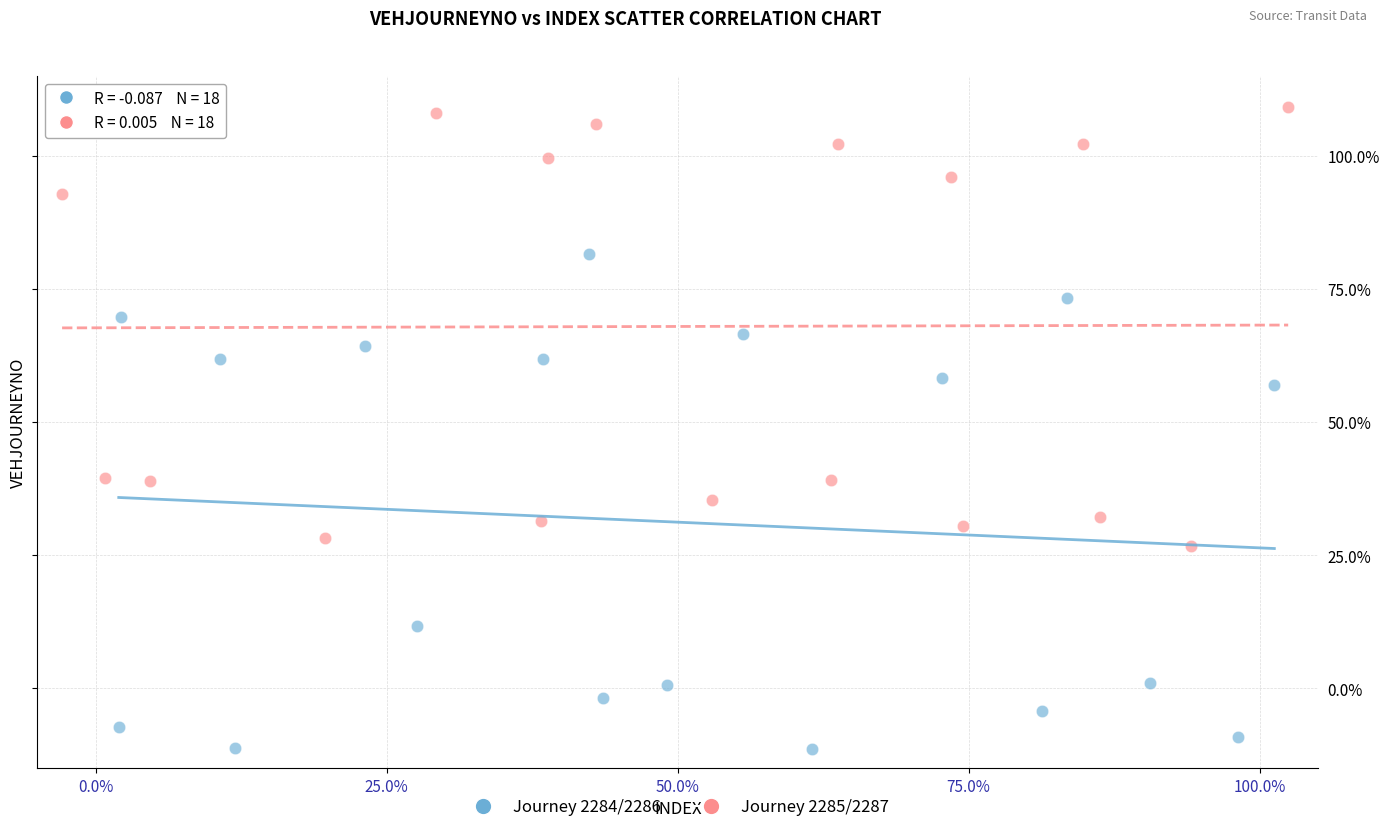

Which series contains the lowest Y value?

Journey 2284/2286